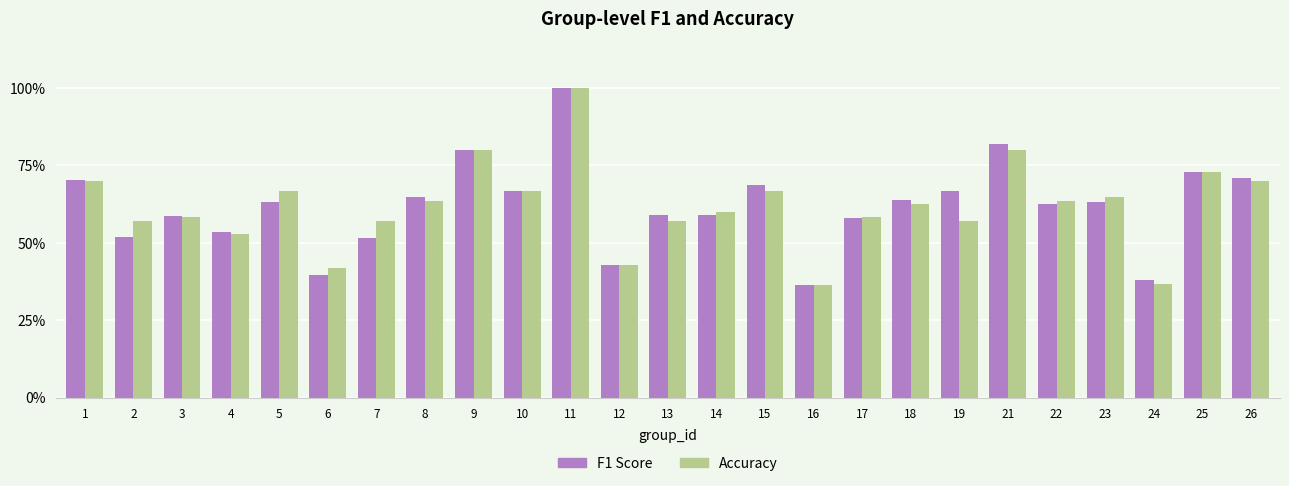

Does the chart contain any negative values?

No